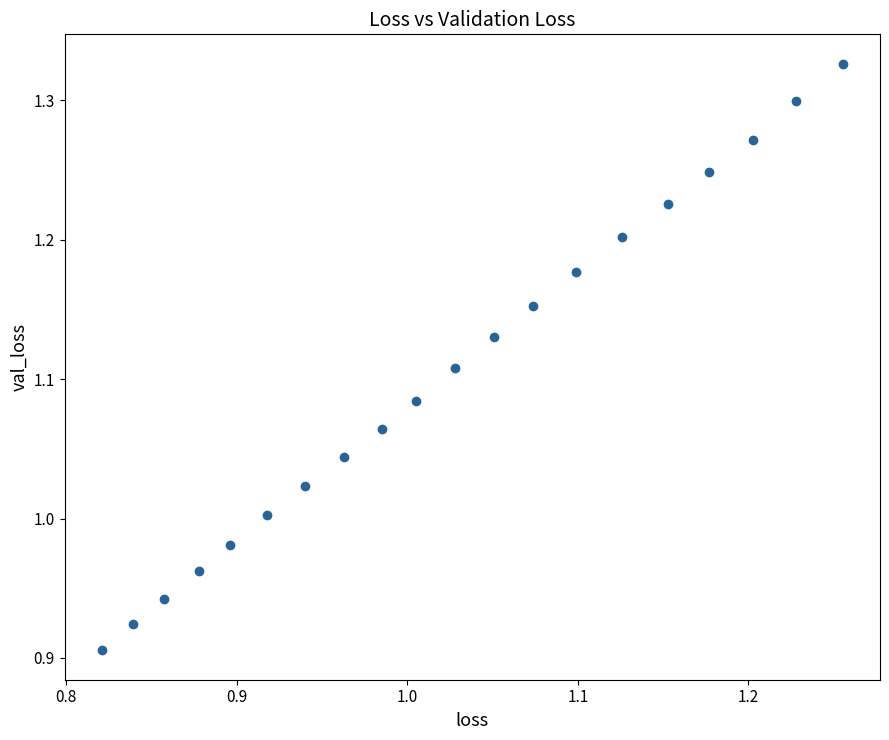

What is the range of Y values (max minus min)?

0.4